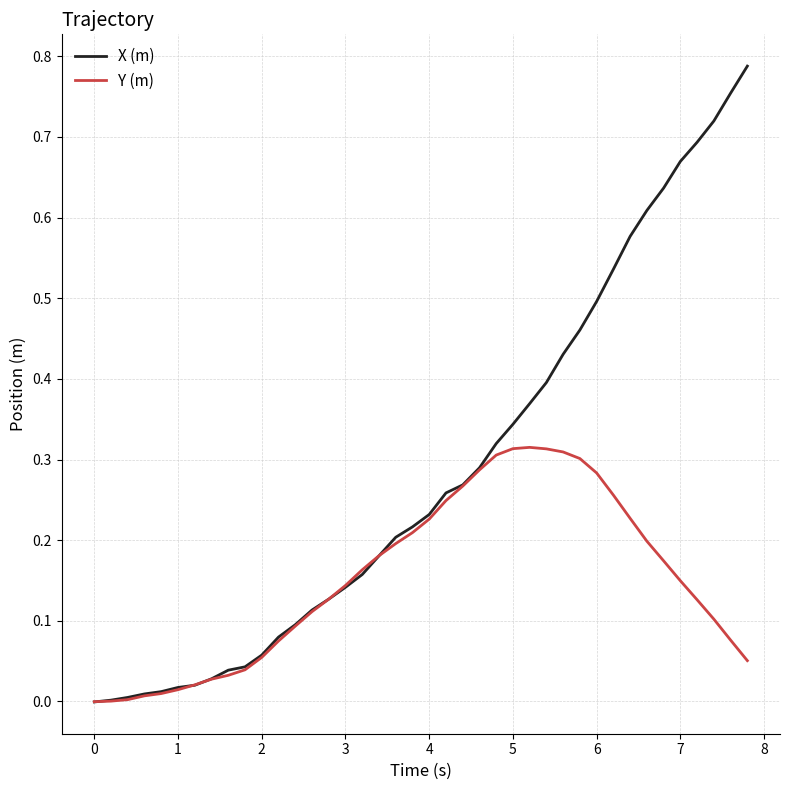

Which series has the largest total across all categories?

X (m)